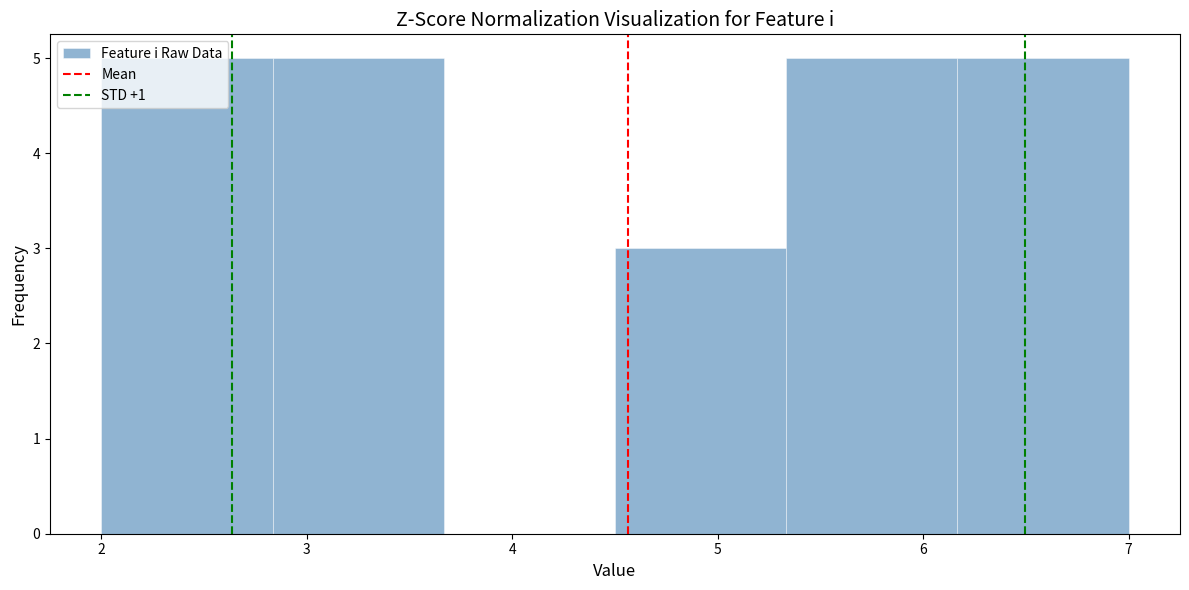

Reading left to right, list every bar in this chart as the range it spans on the x-axis followed by its height. Neither the bar edges nor the heights are printed on the chart, so give them approximately, as read against the axes.

2.0 to 2.8: 5
2.8 to 3.7: 5
3.7 to 4.5: 0
4.5 to 5.3: 3
5.3 to 6.2: 5
6.2 to 7.0: 5